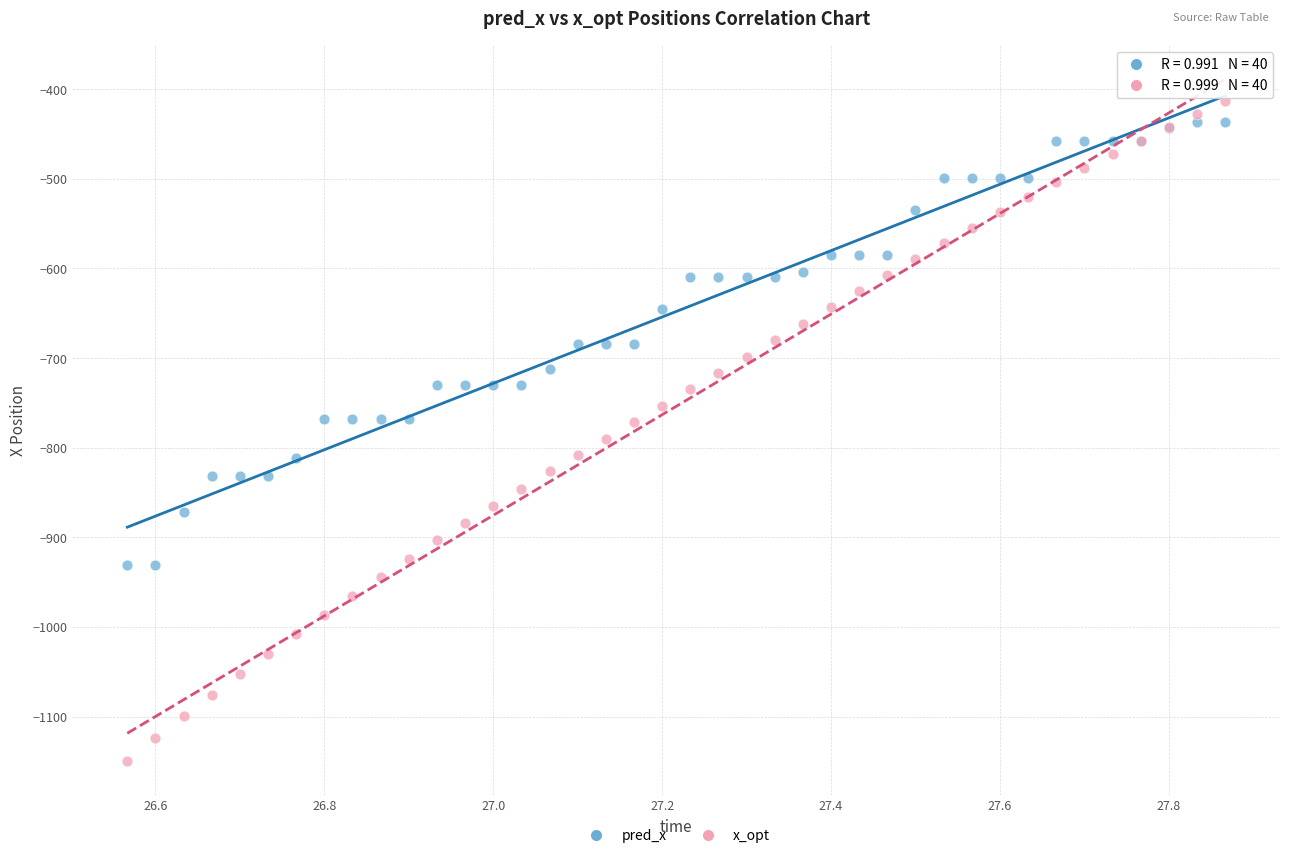

What is the X range (max minus min) for the scatter plot?

1.3